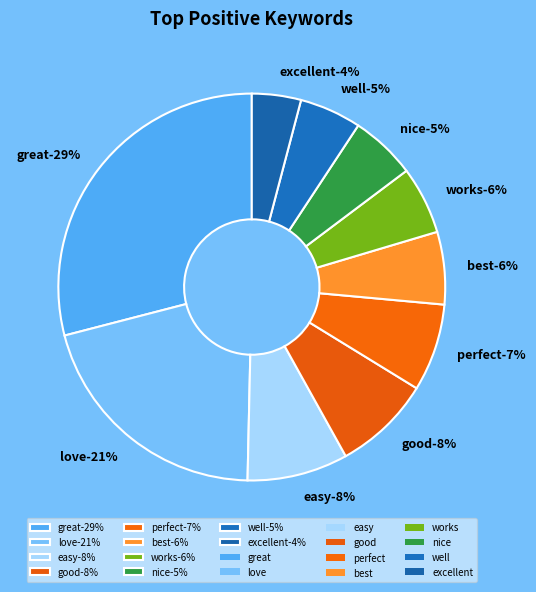

What is the ratio of the value at excellent to the value at nice?

0.8